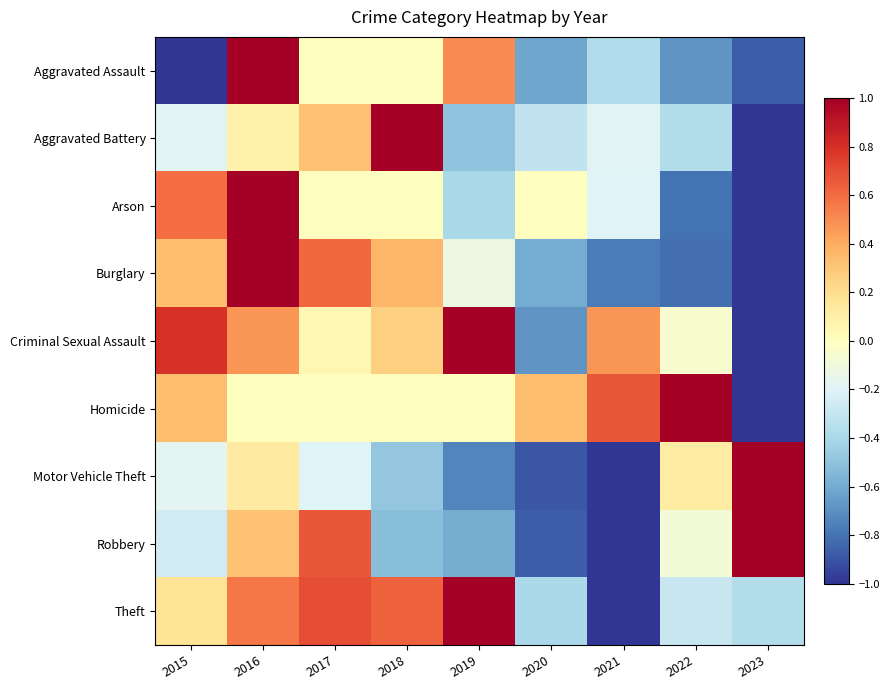

Count the number of data series in this chart.

9